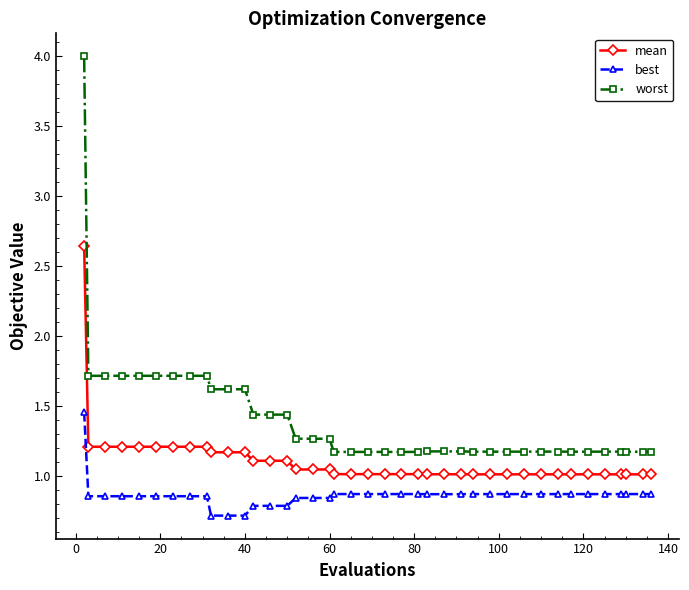

Which series has the largest range (max minus min)?

worst